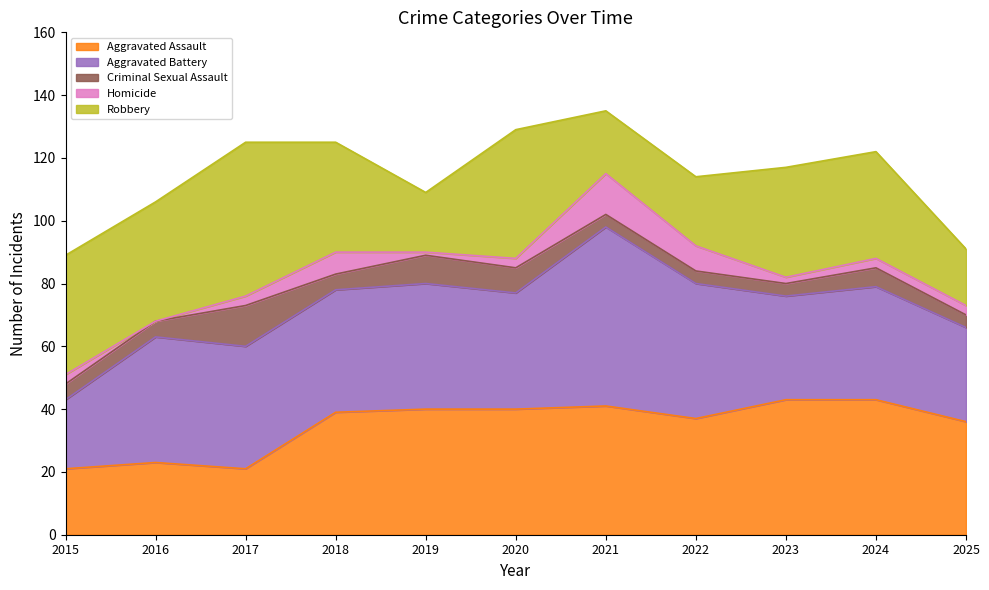

What is the difference between the maximum and minimum values in the Robbery series?

31